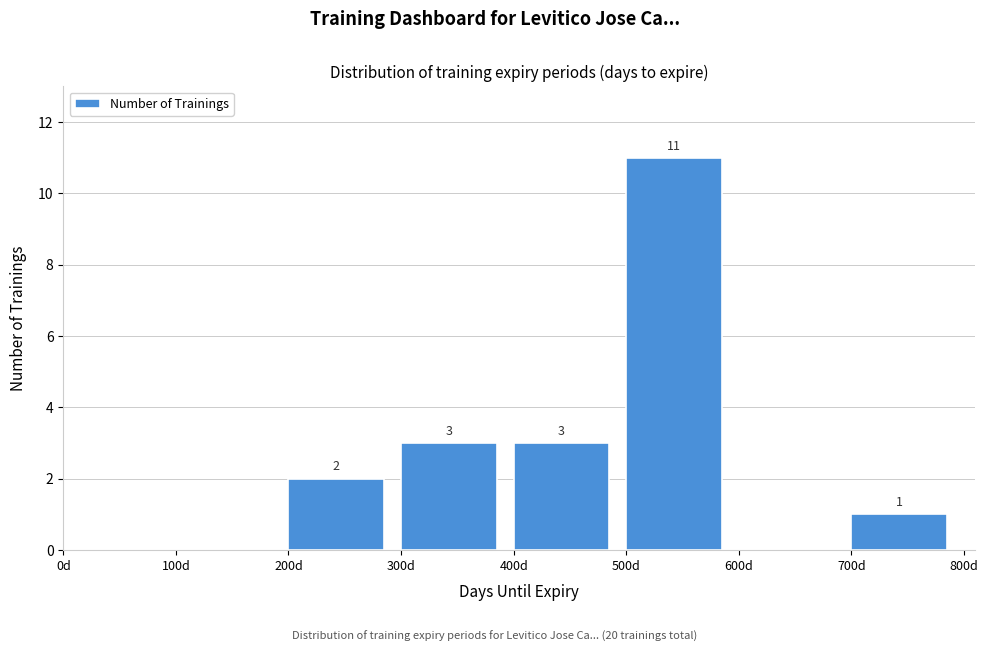

Which range on the x-axis has the tallest bar?

500 to 600